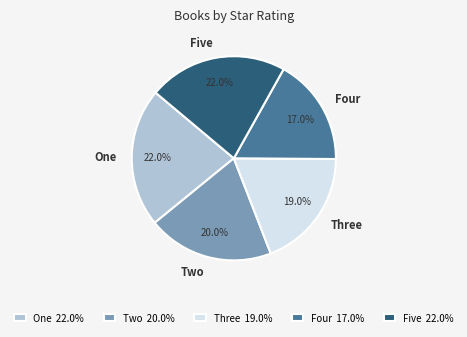

To the nearest percent, what portion does Four represent?

17%